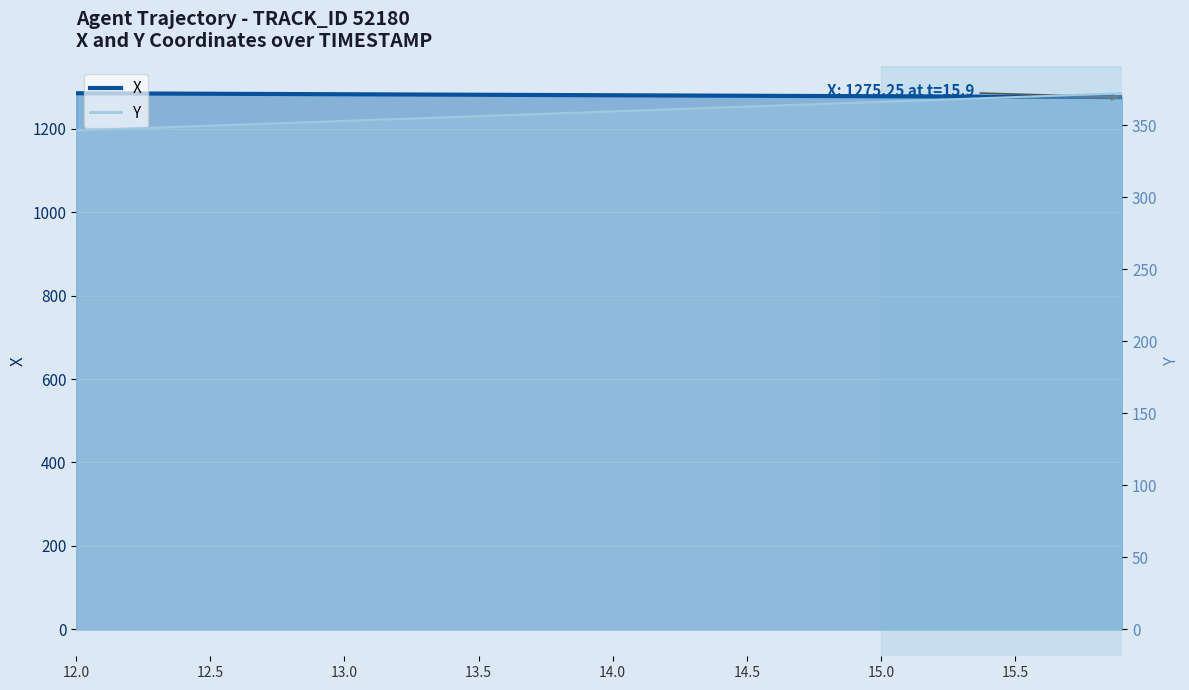

At which label does X reach its minimum?

15.9